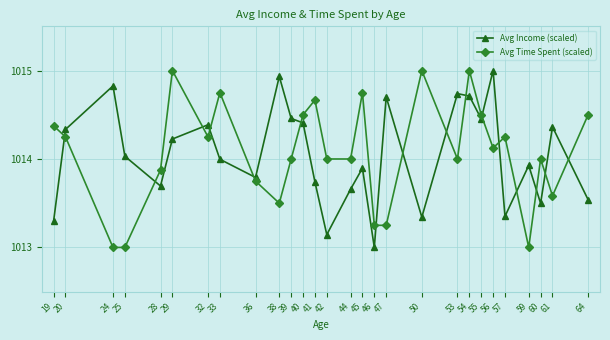

How many series are shown in this chart?

2